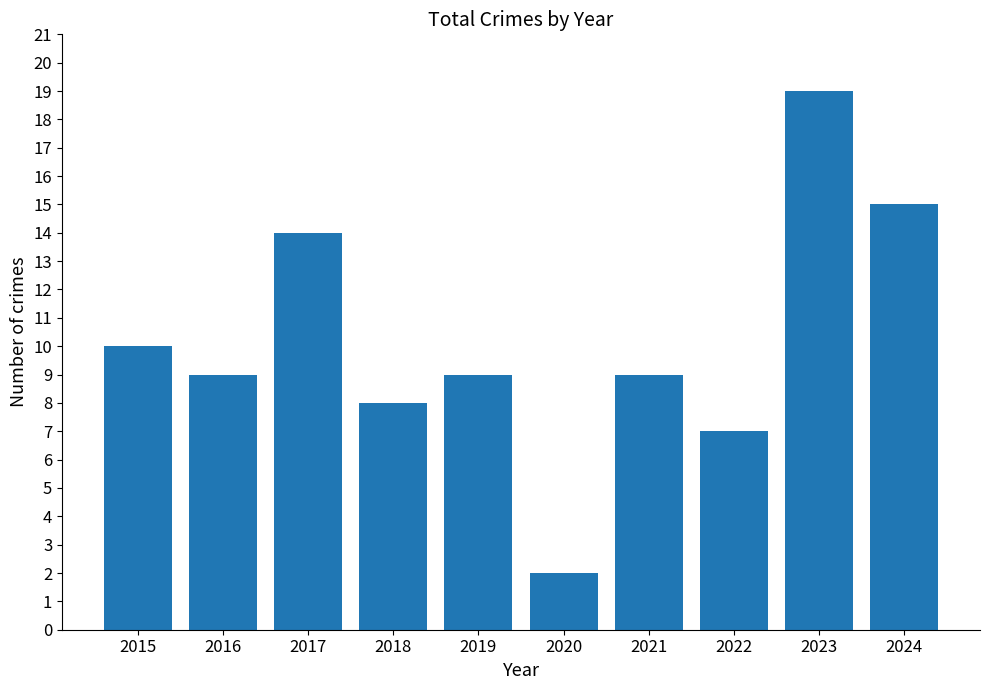

True or false: the data shows 6 at 2019.

False